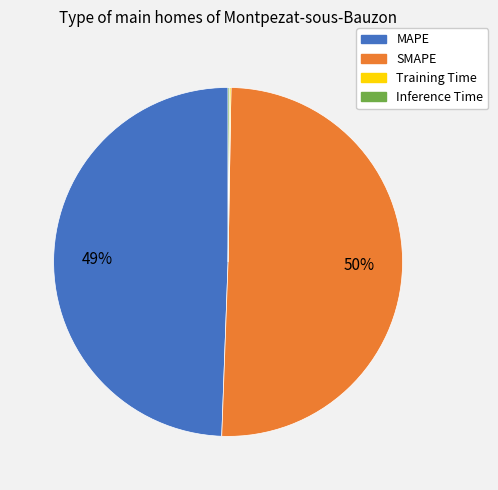

True or false: SMAPE accounts for 50% of the total.

True